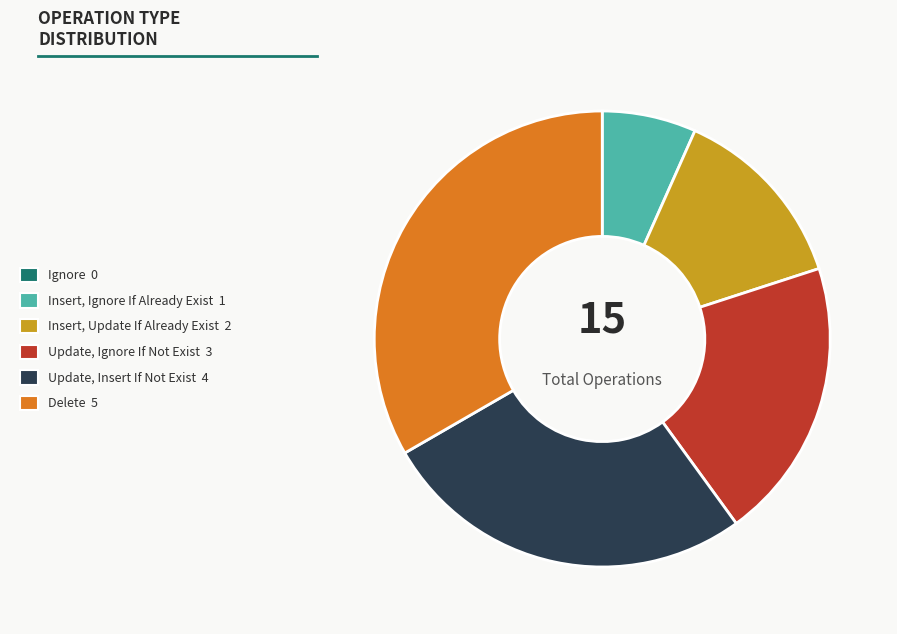

Does any single category account for the majority?

No